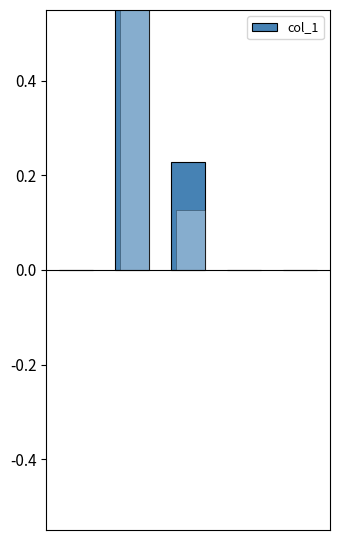

True or false: the data shows 0.0 at 0.

False